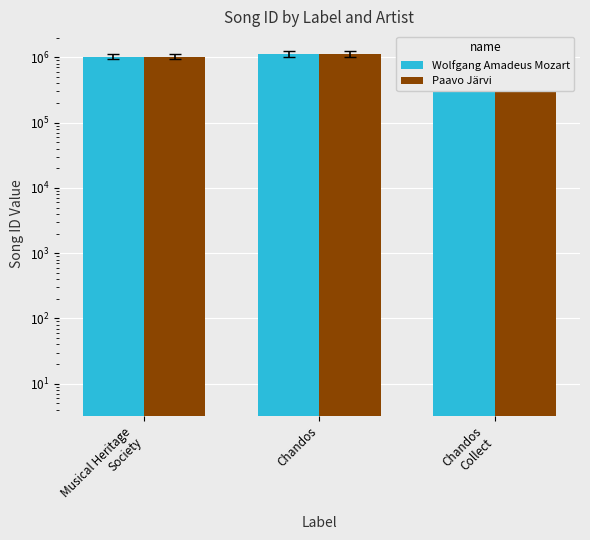

List the labels in order of Wolfgang Amadeus Mozart value, largest first.

Chandos
Collect, Chandos, Musical Heritage
Society